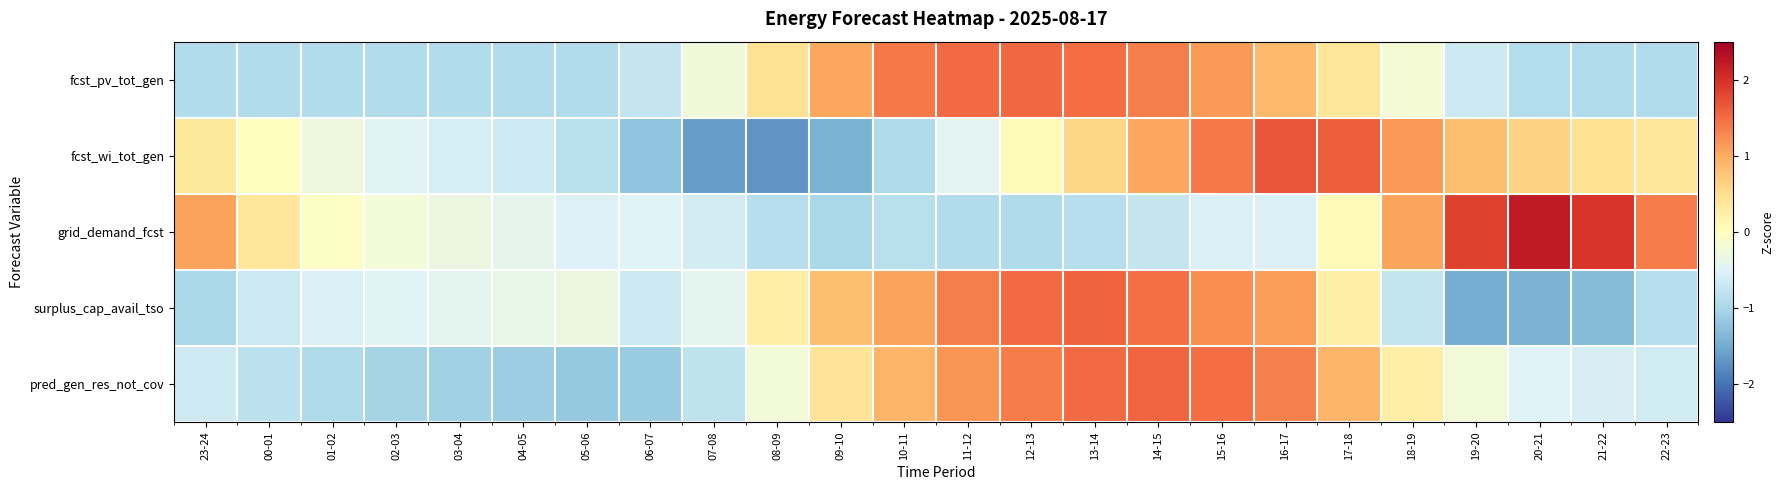

What is the greatest value displayed?

2.2